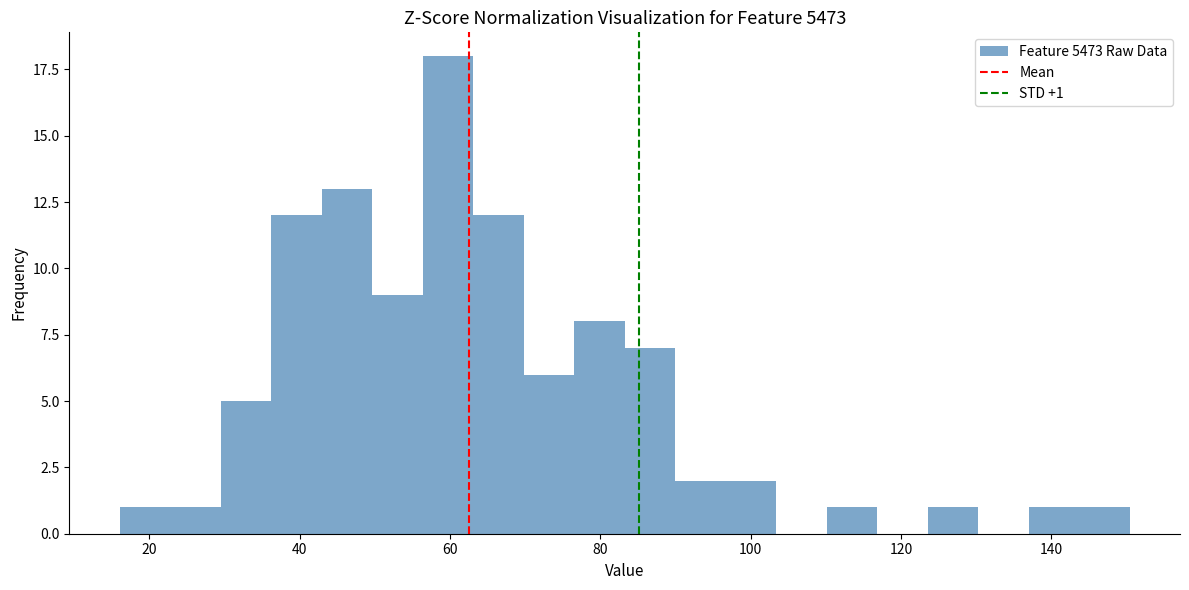

Read against the x-axis, roughly where is the centre of the tallest bar?

60